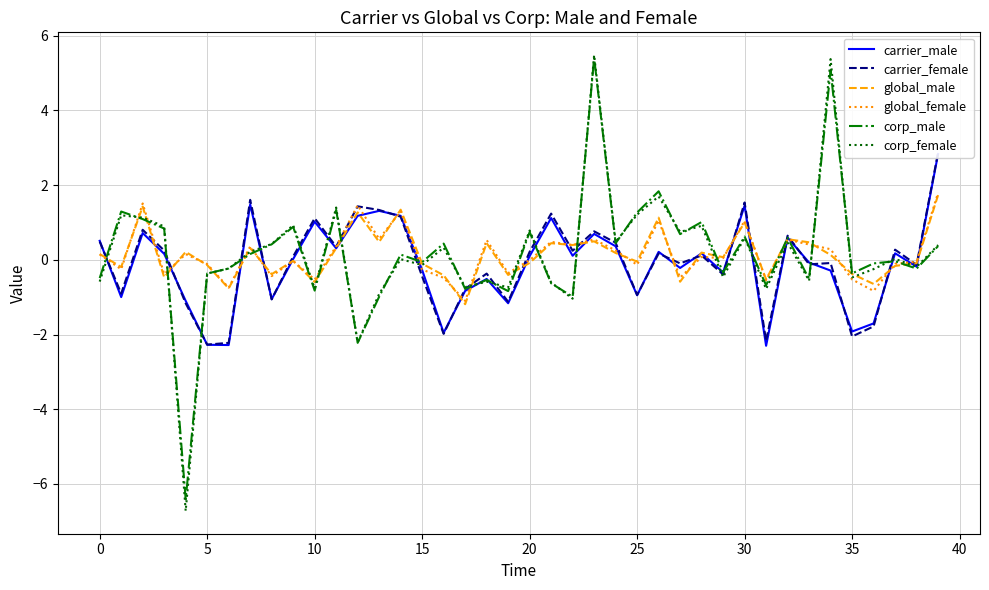

Is this an area chart (filled region under the line)?

No